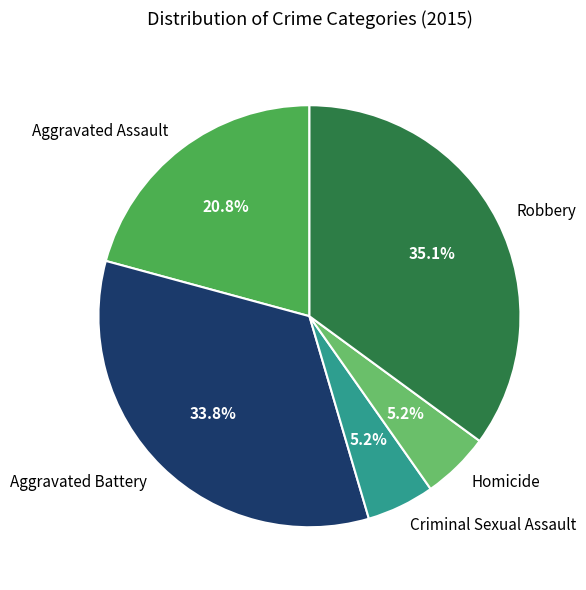

The Homicide slice represents 1% of the pie. True or false?

False